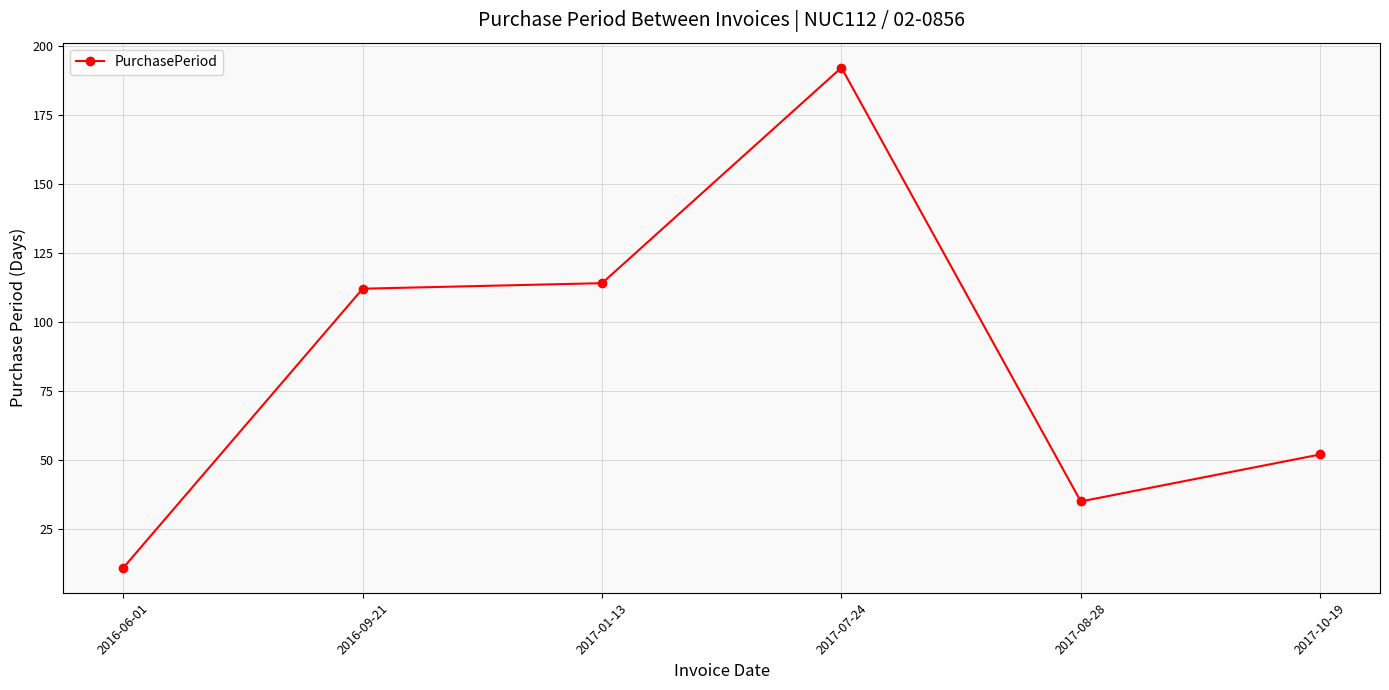

Reading left to right, transcribe all the data shown in this chart.

11	112	114	192	35	52